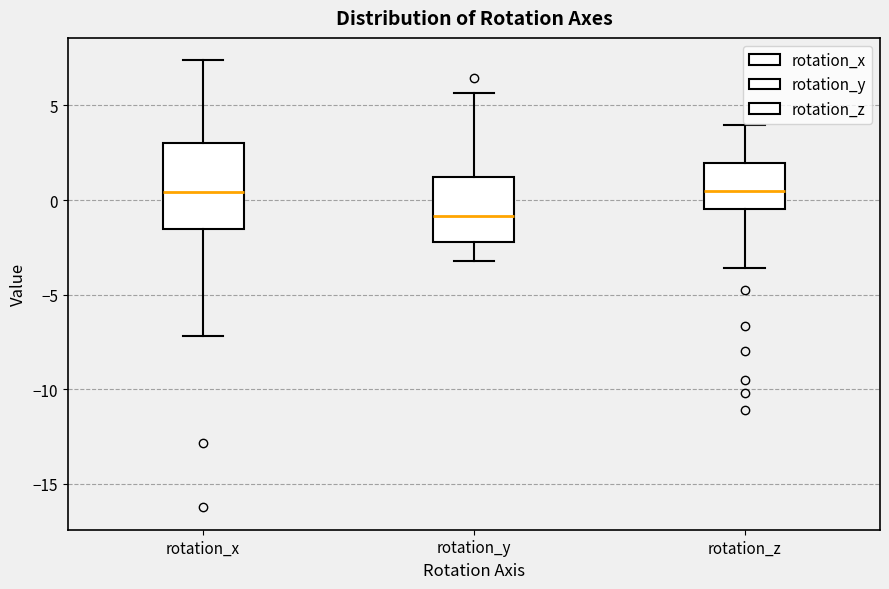

Which box has the lowest median line?

rotation_y